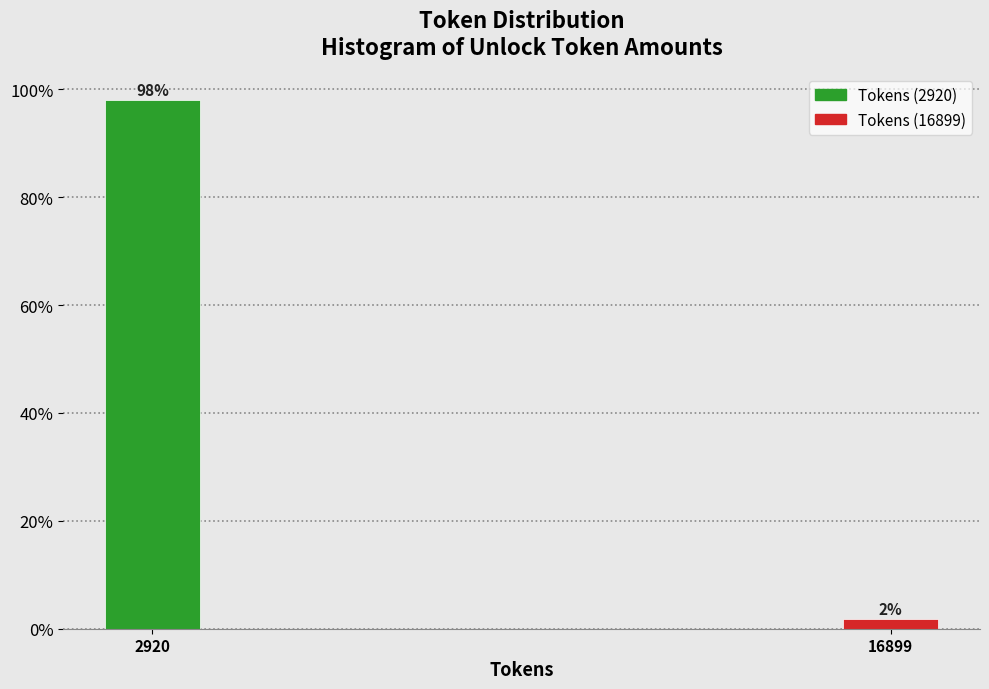

What is the sum of the values at 2920 and 16899?

100.0